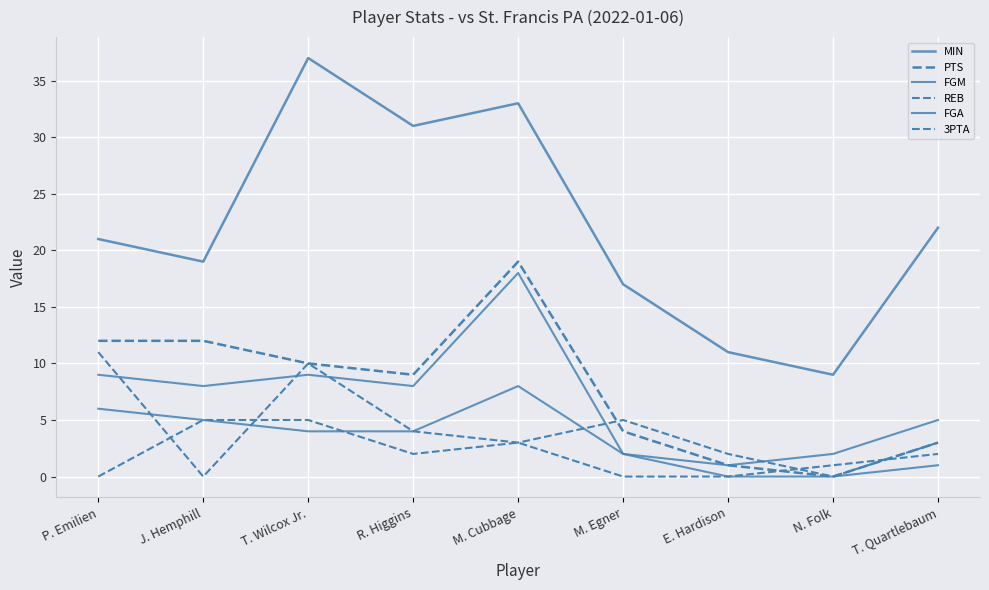

How many lines are shown in the chart?

6